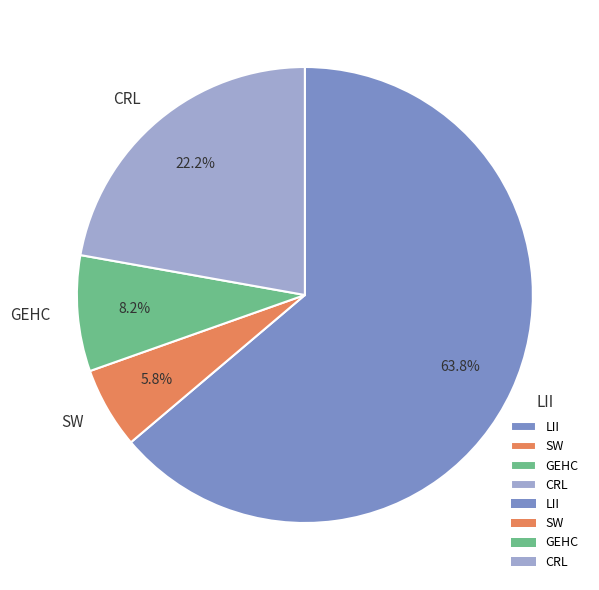

Rank the categories by value from highest to lowest.

LII, CRL, GEHC, SW